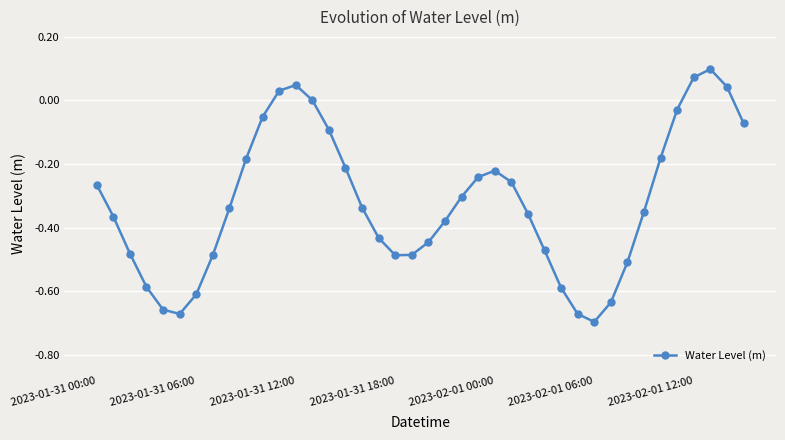

How many interior local peaks (higher than both neighbors) does the data have?

3